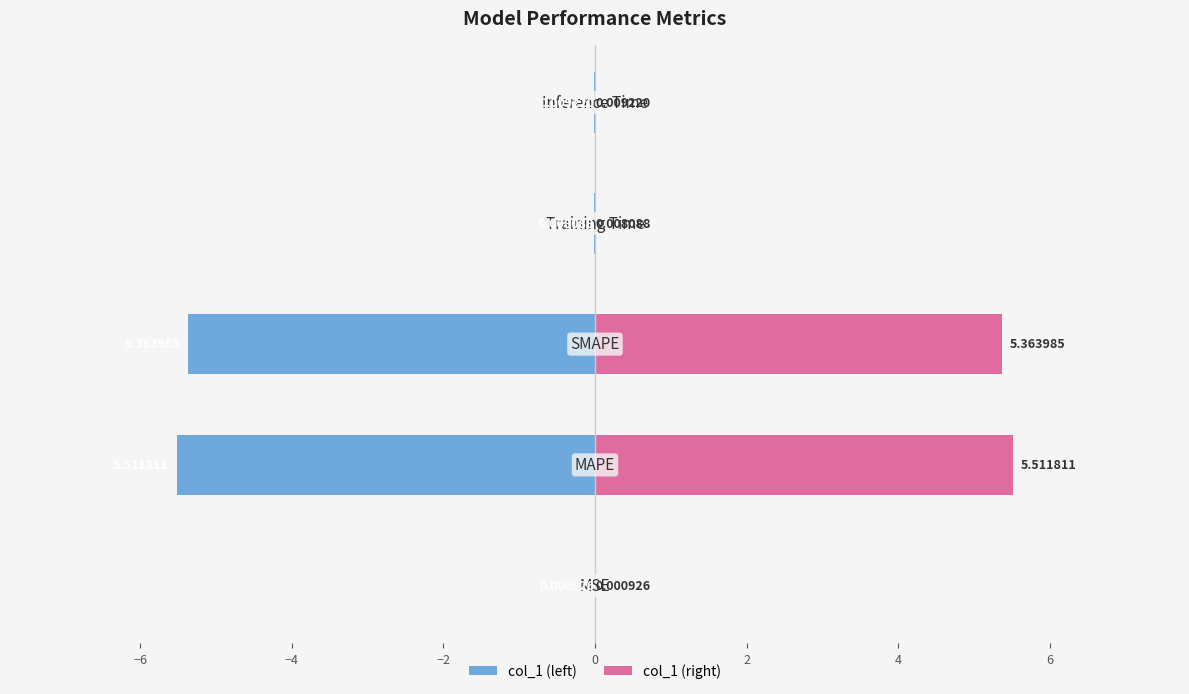

Which has a higher value, −2 or −4?

−2